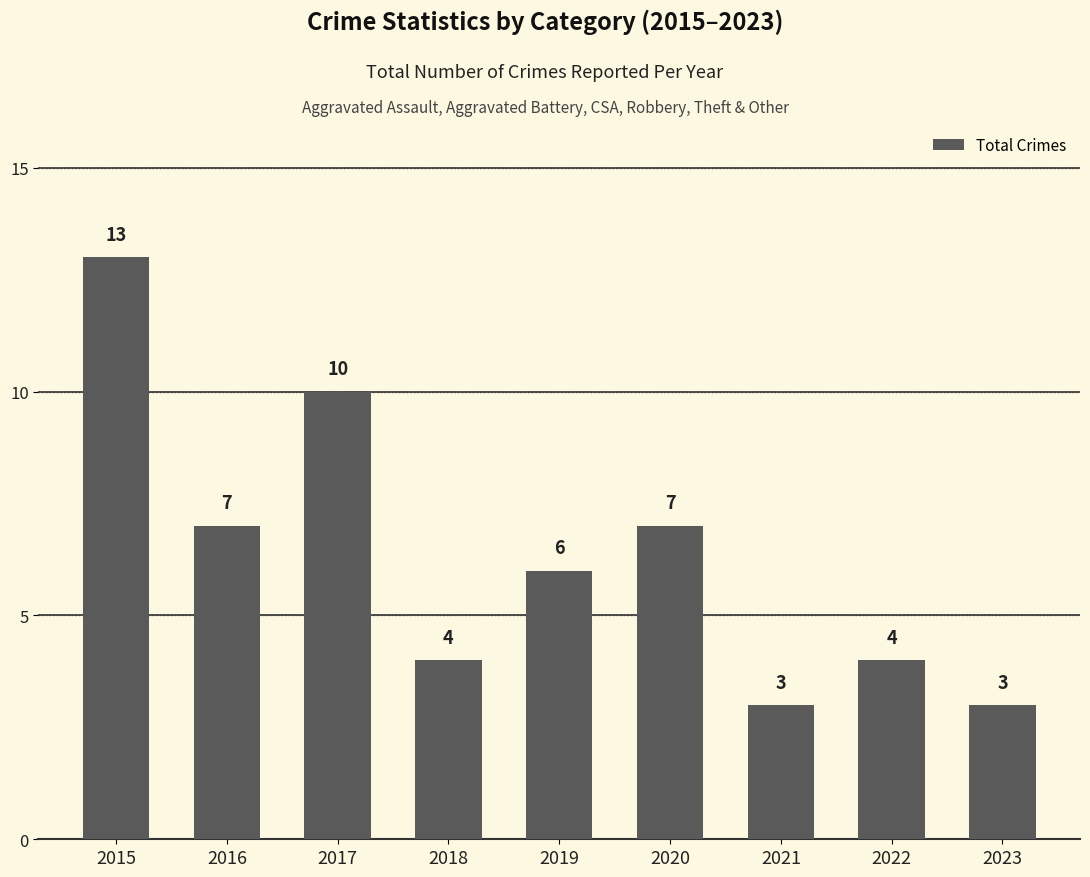

What is the ratio of the value at 2019 to the value at 2017?

0.6